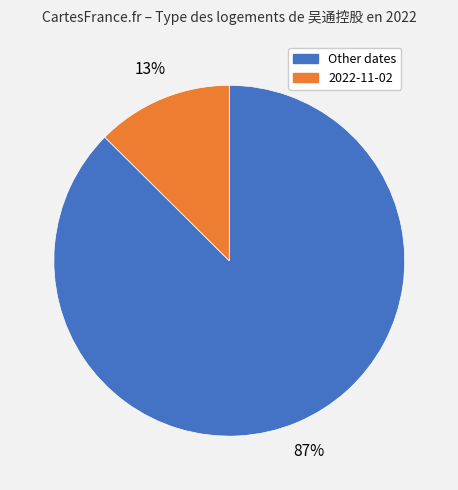

Is there any slice that represents more than half of the pie?

Yes